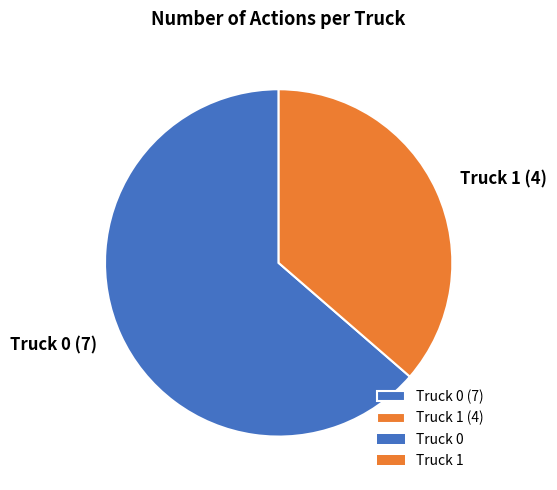

How many slices are in this pie chart?

2